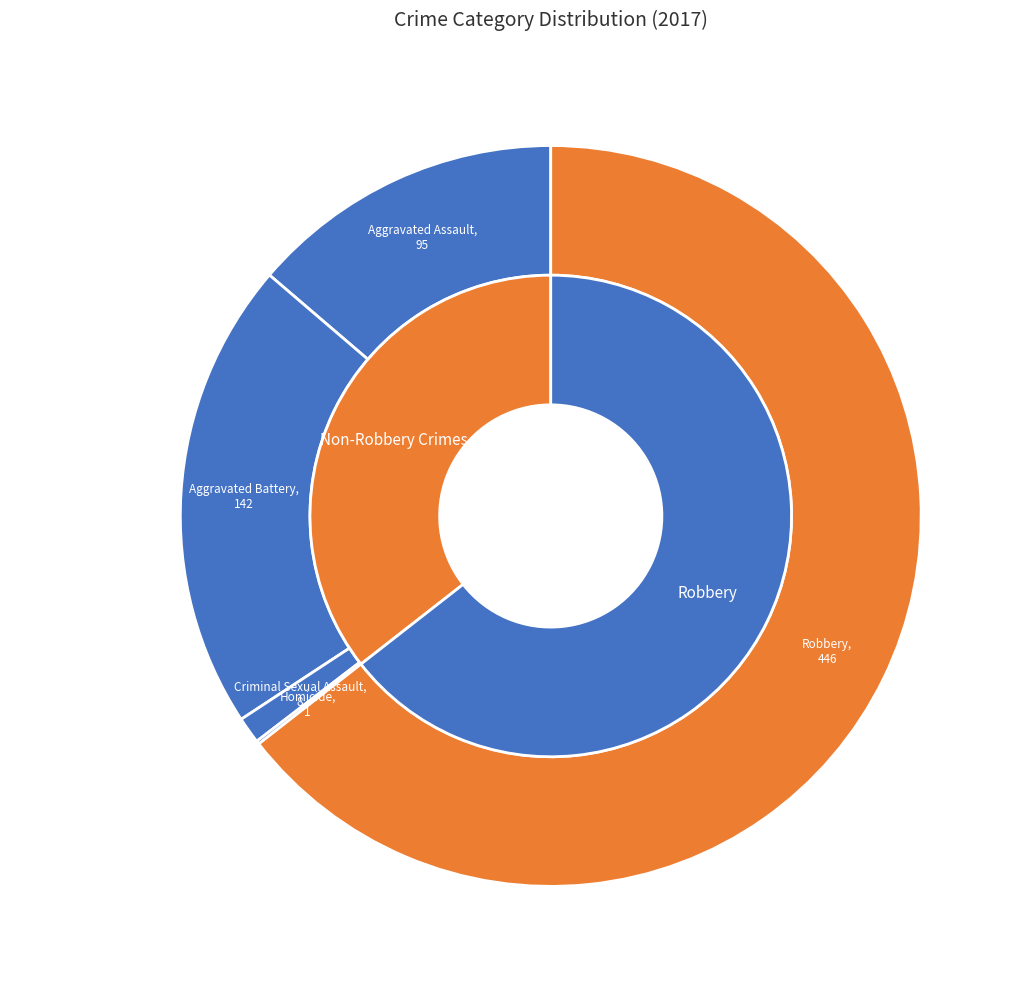

True or false: Aggravated Assault accounts for 14% of the total.

True